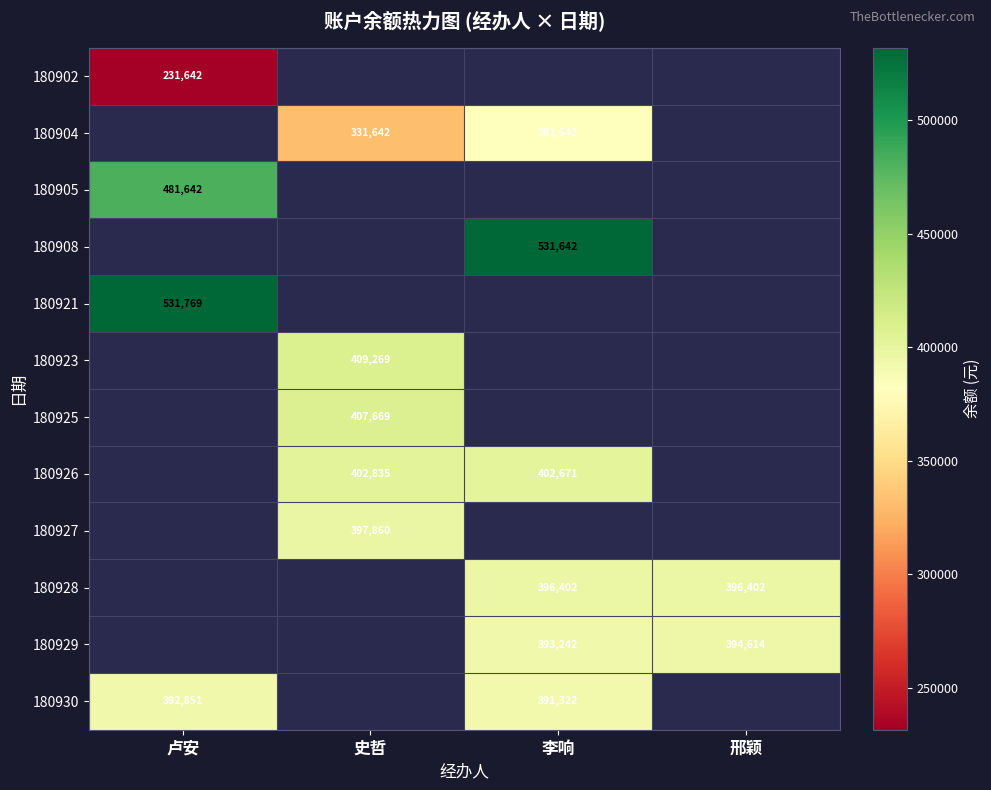

What is the difference between the 180904 values at 史哲 and 李响?

50000